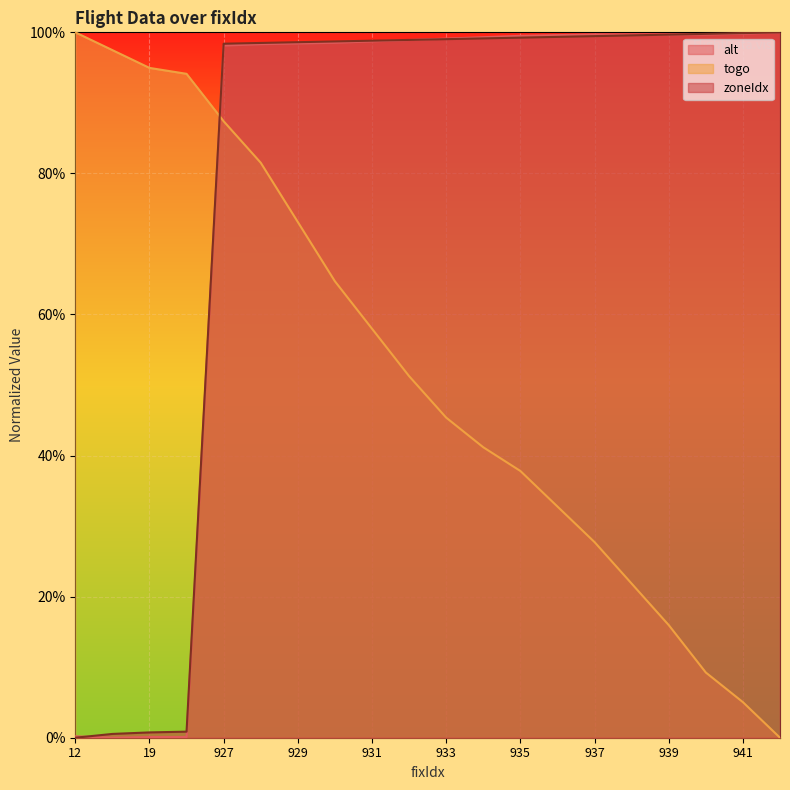

What is the difference between the maximum and minimum values in the zoneIdx series?

1.0